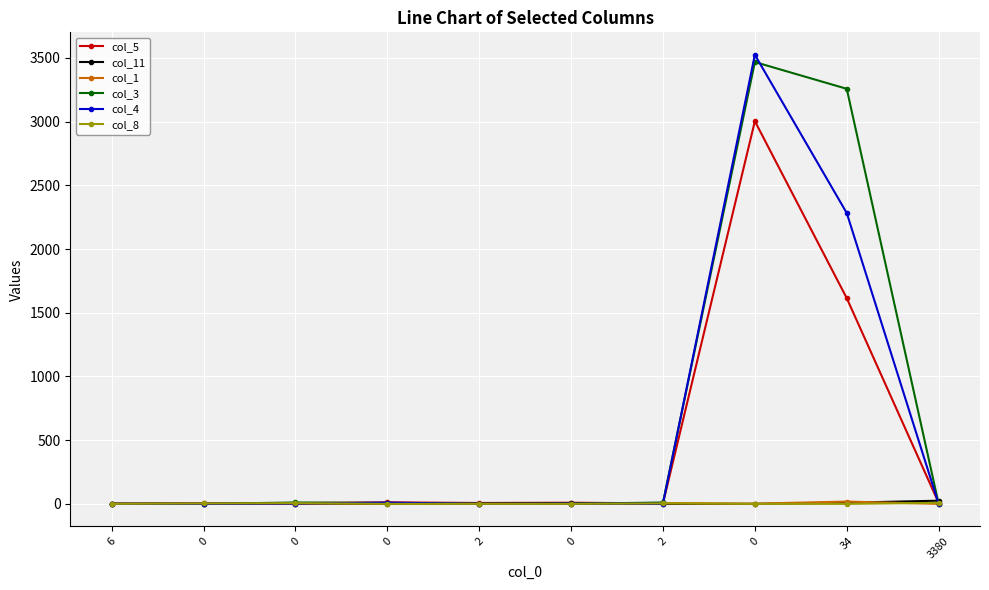

What are all the series names shown in the legend?

col_5, col_11, col_1, col_3, col_4, col_8